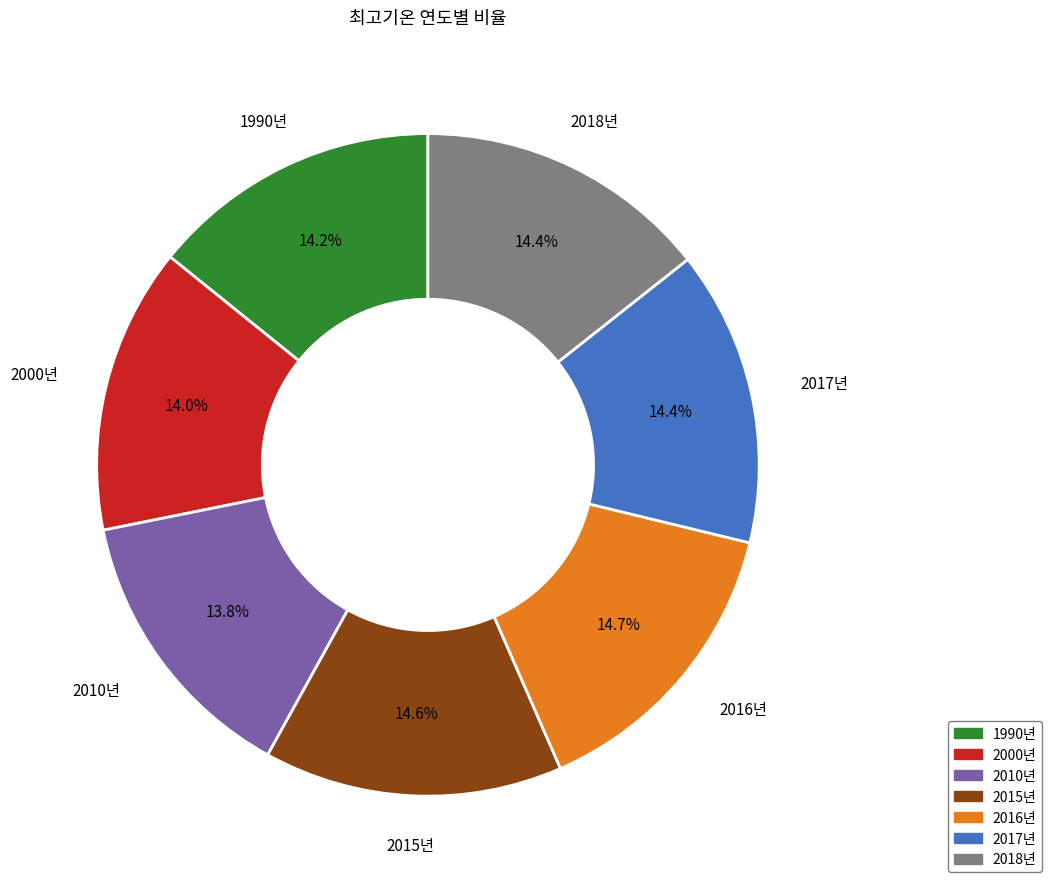

Count the number of slices in the pie.

7